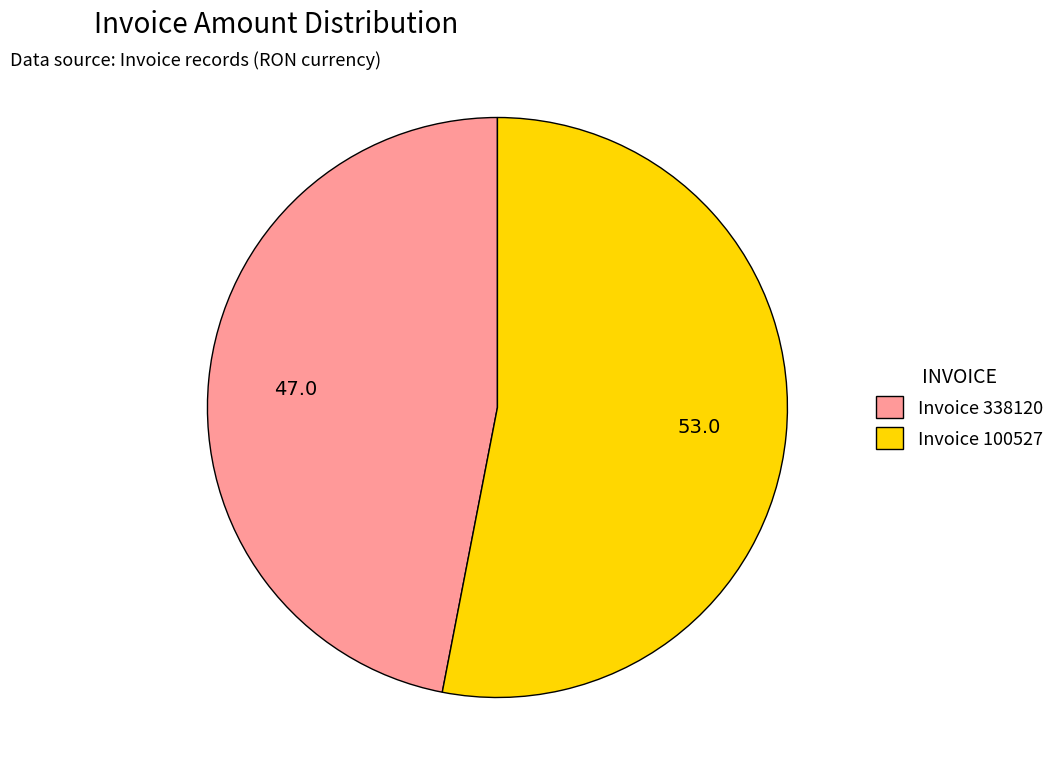

Which category has the biggest portion of the pie?

Invoice 100527